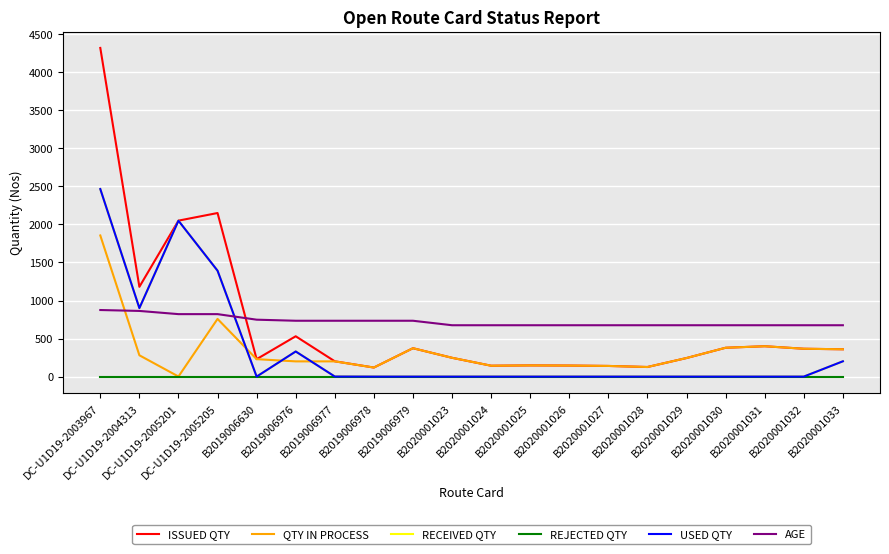

The QTY IN PROCESS series shows 373 at B2019006979. True or false?

True